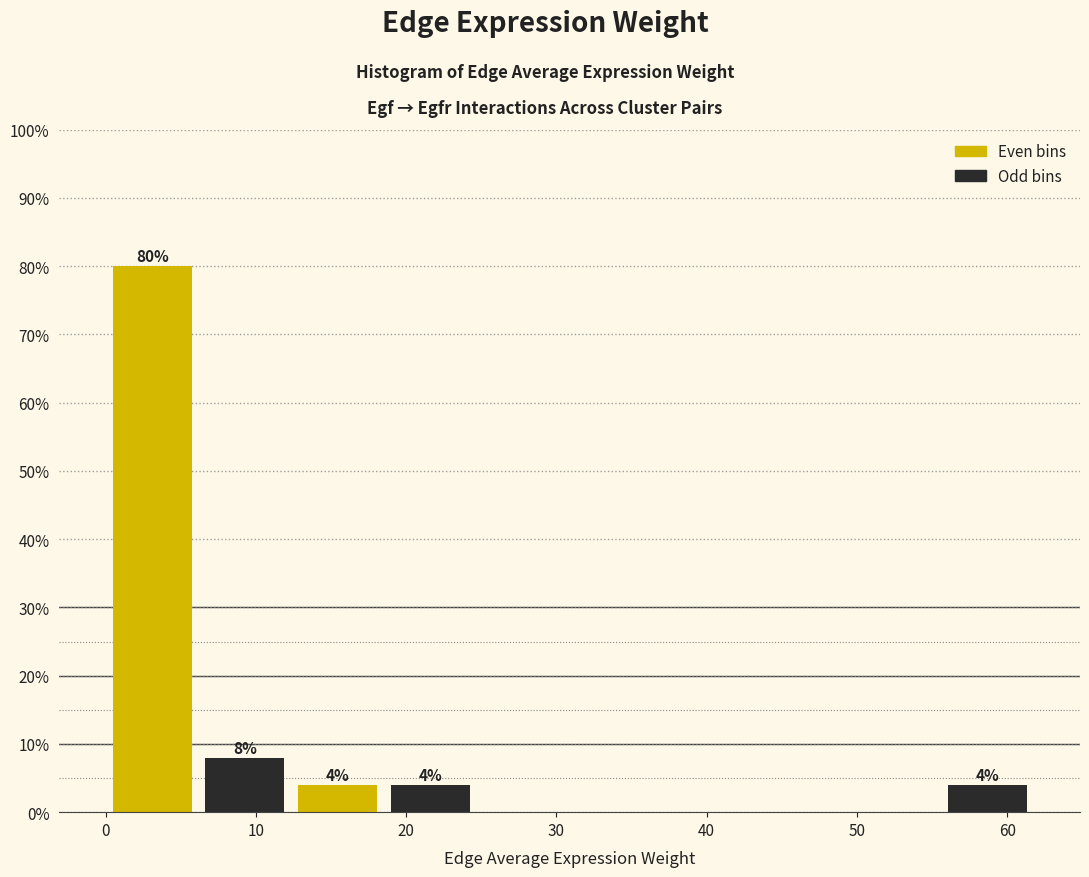

Which range on the x-axis has the tallest bar?

0 to 6